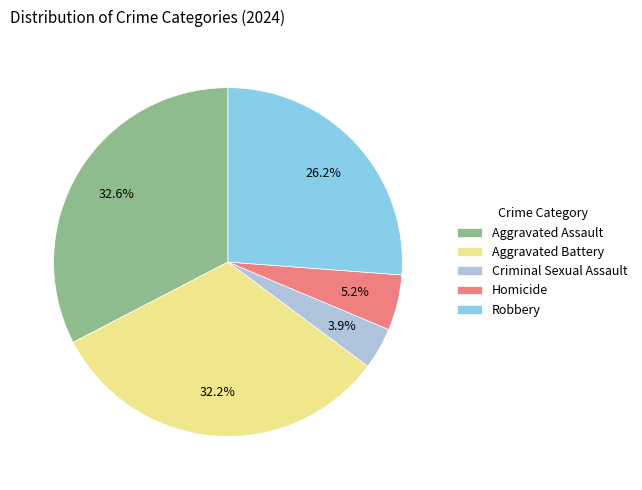

What percentage do Criminal Sexual Assault and Aggravated Battery together represent?

36.1%